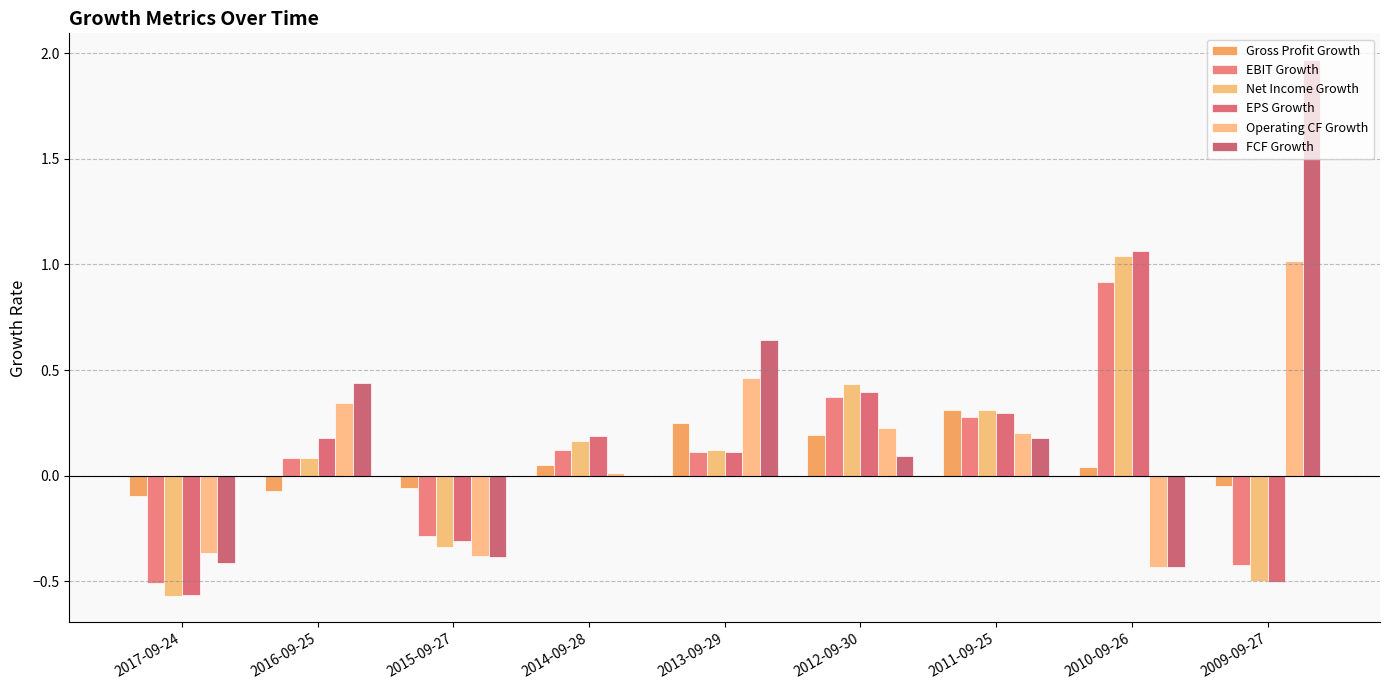

What is the maximum value for Operating CF Growth?

1.0